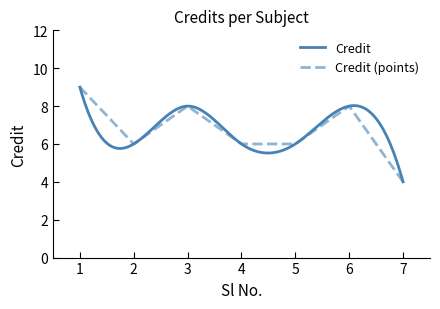

How many points are lower than both their immediate neighbors (excluding endpoints)?

1